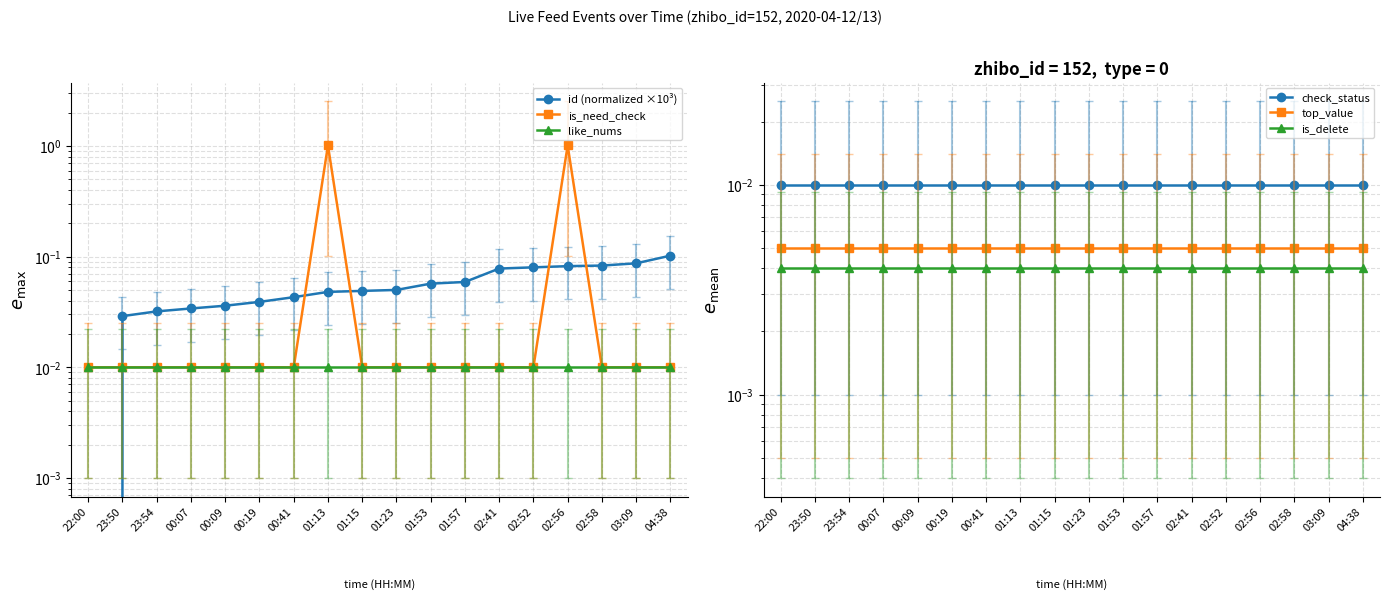

At which category is the sum across all series the highest?

02:56